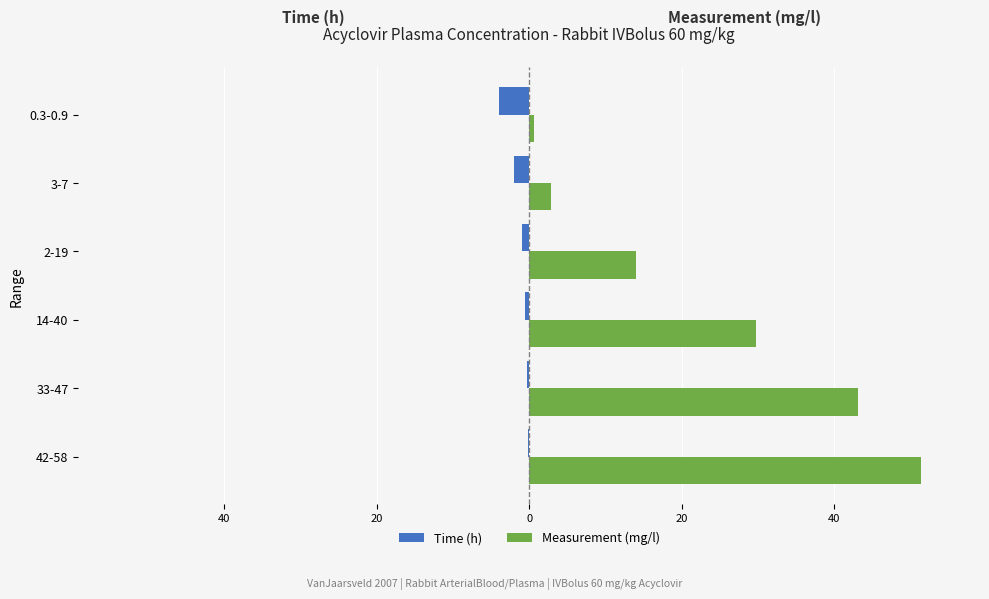

What are all the series names shown in the legend?

Time (h), Measurement (mg/l)